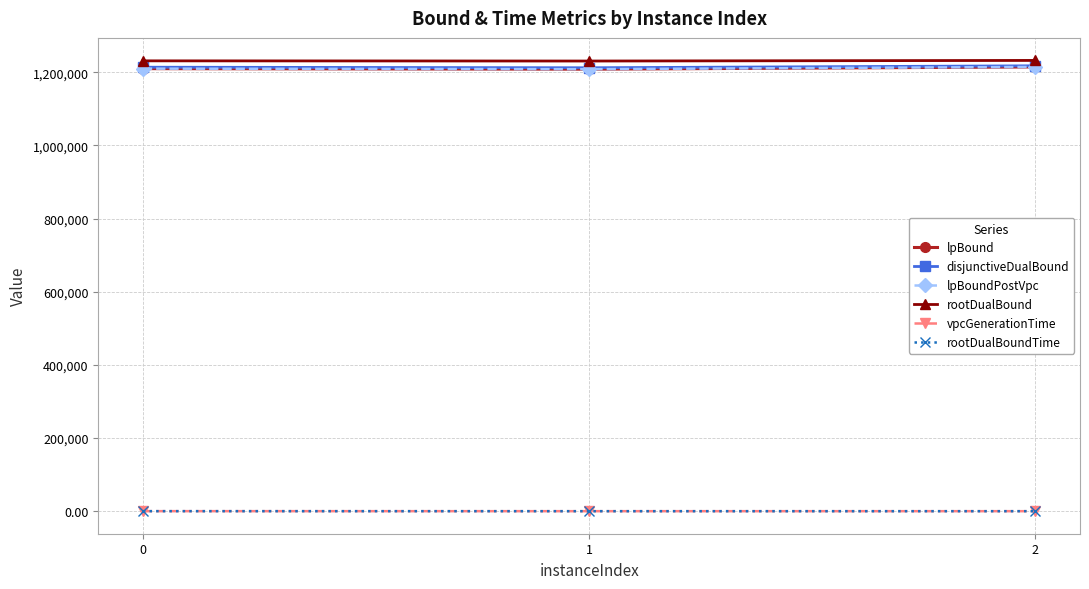

The vpcGenerationTime series shows 0.3 at 2. True or false?

False